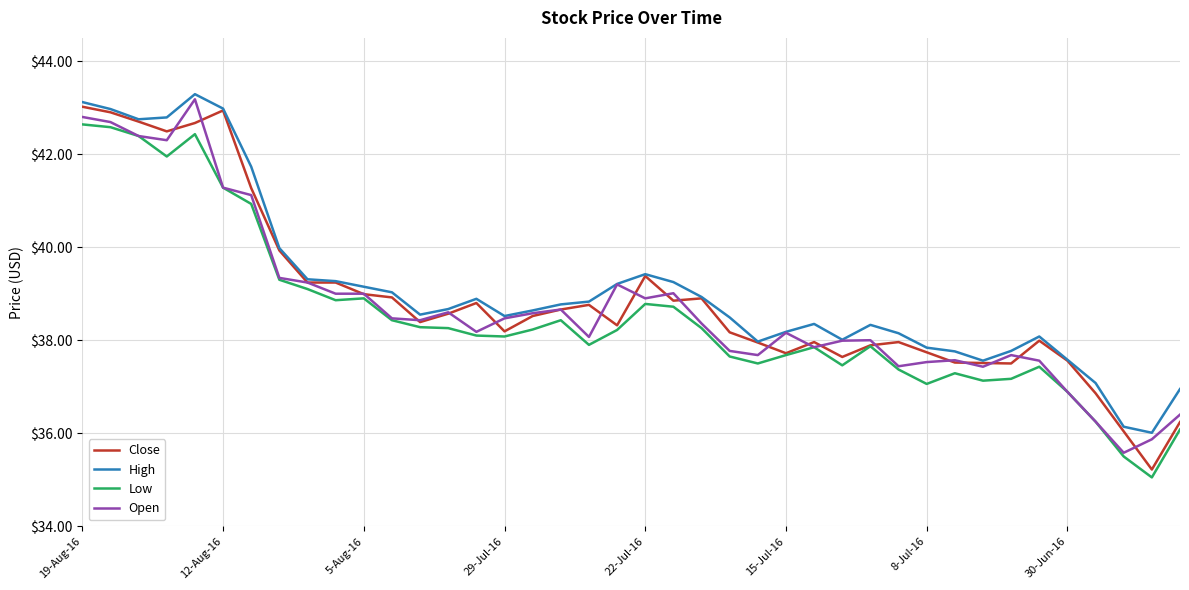

What is the lowest value of the Open series?

35.6